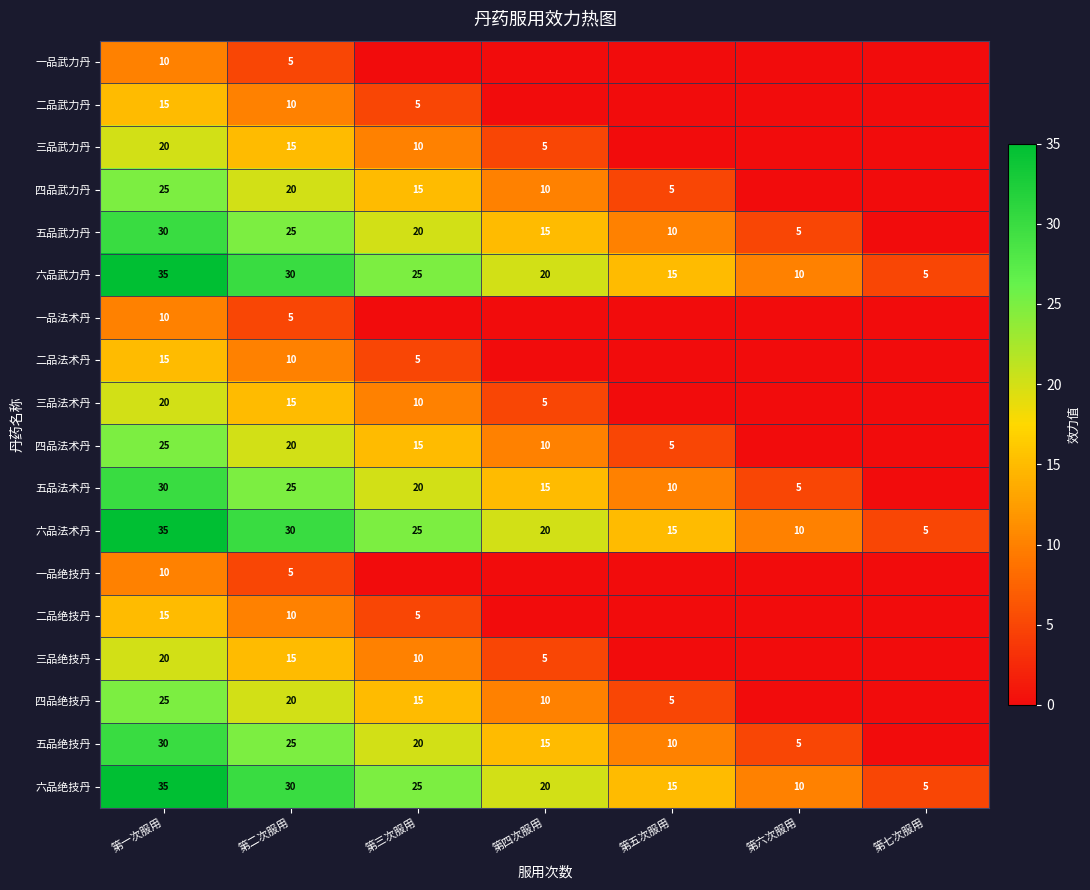

The value of 四品绝技丹 at 第三次服用 is 4. True or false?

False